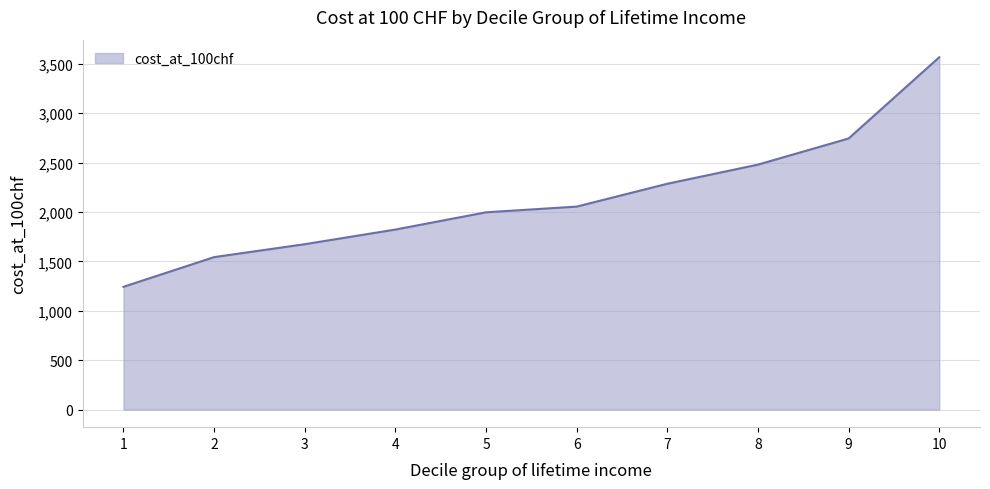

Reading right to left, extract all data points from this chart.

10=3565.4	9=2743.5	8=2478.9	7=2285.4	6=2054.1	5=1996.4	4=1821.7	3=1673.6	2=1542.9	1=1242.4